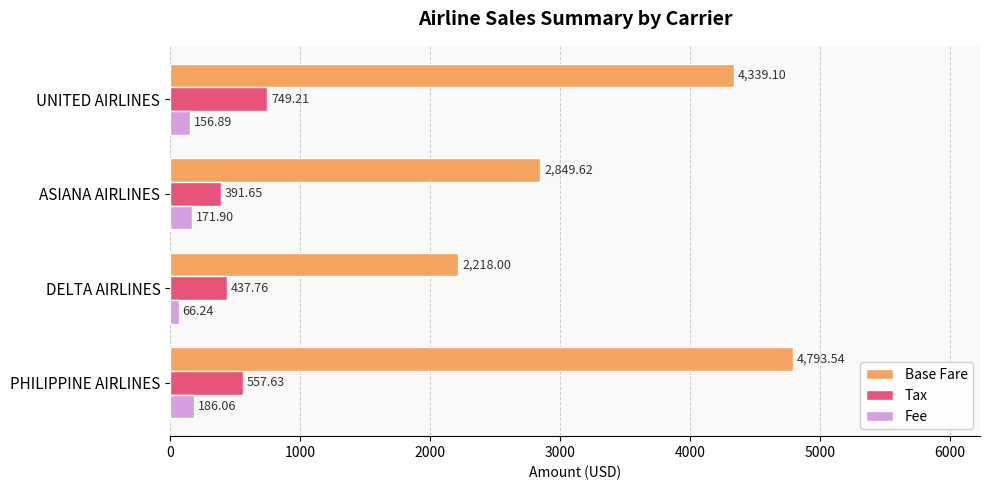

What is the total value across all series at DELTA AIRLINES?

2722.0